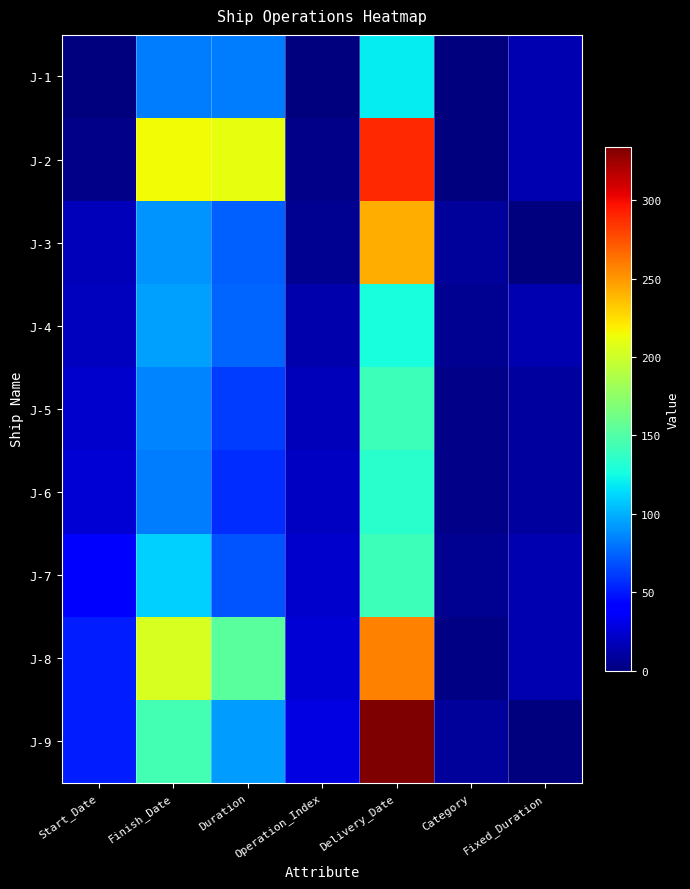

Which category has the lowest value across all series?

Start_Date